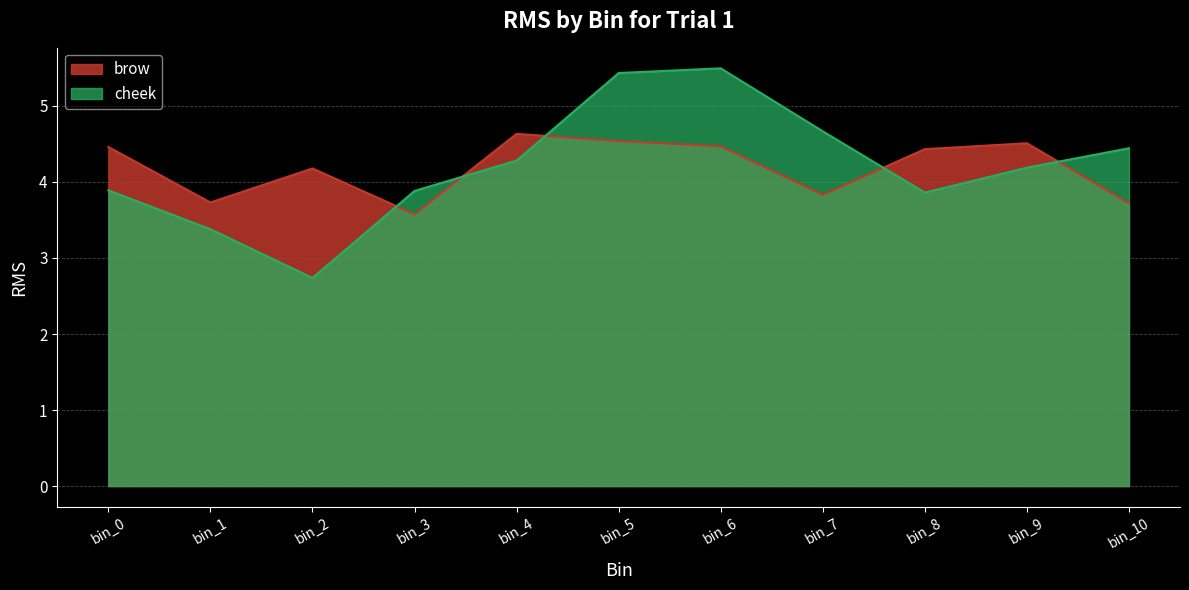

How many lines are shown in the chart?

2